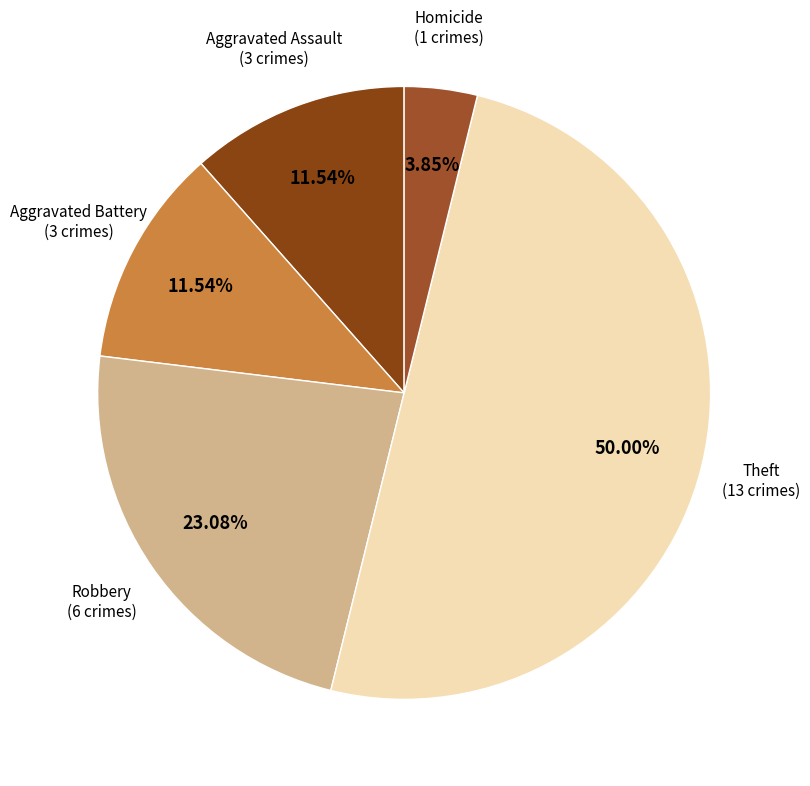

True or false: Aggravated Battery accounts for 25% of the total.

False